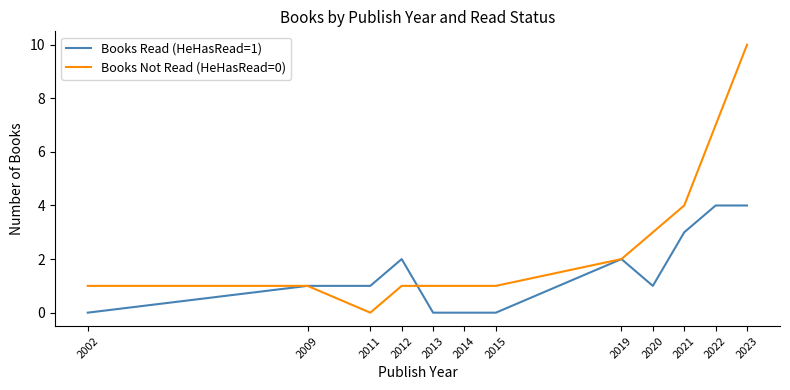

The Books Read (HeHasRead=1) series shows 4 at 2023. True or false?

True